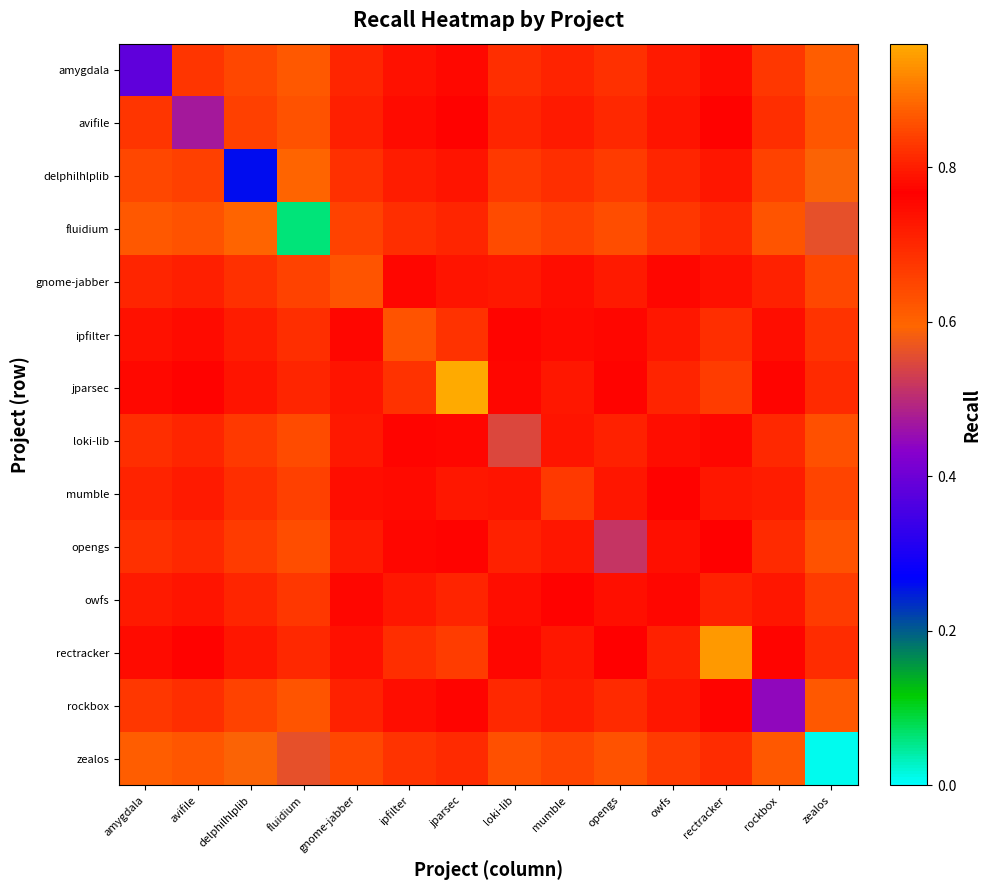

Reading left to right, extract all data points from this chart.

amygdala: amygdala=0.4	avifile=0.7	delphilhlplib=0.6	fluidium=0.6	gnome-jabber=0.7	ipfilter=0.7	jparsec=0.8	loki-lib=0.7	mumble=0.7	opengs=0.7	owfs=0.7	rectracker=0.7	rockbox=0.7	zealos=0.6
avifile: amygdala=0.7	avifile=0.5	delphilhlplib=0.7	fluidium=0.6	gnome-jabber=0.7	ipfilter=0.7	jparsec=0.8	loki-lib=0.7	mumble=0.7	opengs=0.7	owfs=0.7	rectracker=0.8	rockbox=0.7	zealos=0.6
delphilhlplib: amygdala=0.6	avifile=0.7	delphilhlplib=0.3	fluidium=0.6	gnome-jabber=0.7	ipfilter=0.7	jparsec=0.7	loki-lib=0.7	mumble=0.7	opengs=0.7	owfs=0.7	rectracker=0.7	rockbox=0.7	zealos=0.6
fluidium: amygdala=0.6	avifile=0.6	delphilhlplib=0.6	fluidium=0.1	gnome-jabber=0.7	ipfilter=0.7	jparsec=0.7	loki-lib=0.6	mumble=0.7	opengs=0.6	owfs=0.7	rectracker=0.7	rockbox=0.6	zealos=0.6
gnome-jabber: amygdala=0.7	avifile=0.7	delphilhlplib=0.7	fluidium=0.7	gnome-jabber=0.6	ipfilter=0.8	jparsec=0.8	loki-lib=0.7	mumble=0.7	opengs=0.7	owfs=0.8	rectracker=0.8	rockbox=0.7	zealos=0.6
ipfilter: amygdala=0.7	avifile=0.7	delphilhlplib=0.7	fluidium=0.7	gnome-jabber=0.8	ipfilter=0.9	jparsec=0.8	loki-lib=0.8	mumble=0.8	opengs=0.8	owfs=0.8	rectracker=0.8	rockbox=0.7	zealos=0.7
jparsec: amygdala=0.8	avifile=0.8	delphilhlplib=0.7	fluidium=0.7	gnome-jabber=0.8	ipfilter=0.8	jparsec=1.0	loki-lib=0.8	mumble=0.8	opengs=0.8	owfs=0.8	rectracker=0.8	rockbox=0.8	zealos=0.7
loki-lib: amygdala=0.7	avifile=0.7	delphilhlplib=0.7	fluidium=0.6	gnome-jabber=0.7	ipfilter=0.8	jparsec=0.8	loki-lib=0.5	mumble=0.7	opengs=0.7	owfs=0.7	rectracker=0.8	rockbox=0.7	zealos=0.6
mumble: amygdala=0.7	avifile=0.7	delphilhlplib=0.7	fluidium=0.7	gnome-jabber=0.7	ipfilter=0.8	jparsec=0.8	loki-lib=0.7	mumble=0.7	opengs=0.7	owfs=0.8	rectracker=0.8	rockbox=0.7	zealos=0.7
opengs: amygdala=0.7	avifile=0.7	delphilhlplib=0.7	fluidium=0.6	gnome-jabber=0.7	ipfilter=0.8	jparsec=0.8	loki-lib=0.7	mumble=0.7	opengs=0.5	owfs=0.7	rectracker=0.8	rockbox=0.7	zealos=0.6
owfs: amygdala=0.7	avifile=0.7	delphilhlplib=0.7	fluidium=0.7	gnome-jabber=0.8	ipfilter=0.8	jparsec=0.8	loki-lib=0.7	mumble=0.8	opengs=0.7	owfs=0.8	rectracker=0.8	rockbox=0.7	zealos=0.7
rectracker: amygdala=0.7	avifile=0.8	delphilhlplib=0.7	fluidium=0.7	gnome-jabber=0.8	ipfilter=0.8	jparsec=0.8	loki-lib=0.8	mumble=0.8	opengs=0.8	owfs=0.8	rectracker=0.9	rockbox=0.8	zealos=0.7
rockbox: amygdala=0.7	avifile=0.7	delphilhlplib=0.7	fluidium=0.6	gnome-jabber=0.7	ipfilter=0.7	jparsec=0.8	loki-lib=0.7	mumble=0.7	opengs=0.7	owfs=0.7	rectracker=0.8	rockbox=0.4	zealos=0.6
zealos: amygdala=0.6	avifile=0.6	delphilhlplib=0.6	fluidium=0.6	gnome-jabber=0.6	ipfilter=0.7	jparsec=0.7	loki-lib=0.6	mumble=0.7	opengs=0.6	owfs=0.7	rectracker=0.7	rockbox=0.6	zealos=0.0